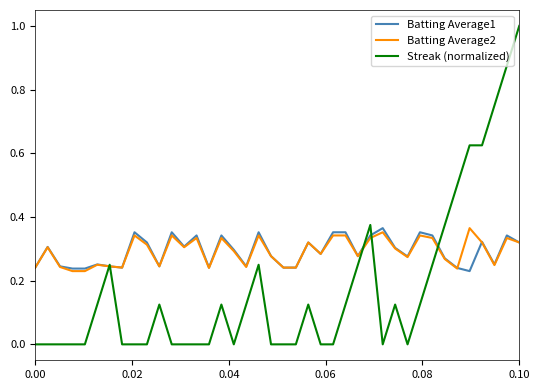

Which series has the largest range (max minus min)?

Streak (normalized)